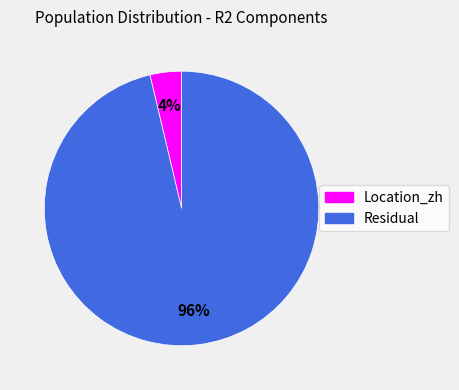

Count the number of slices in the pie.

2